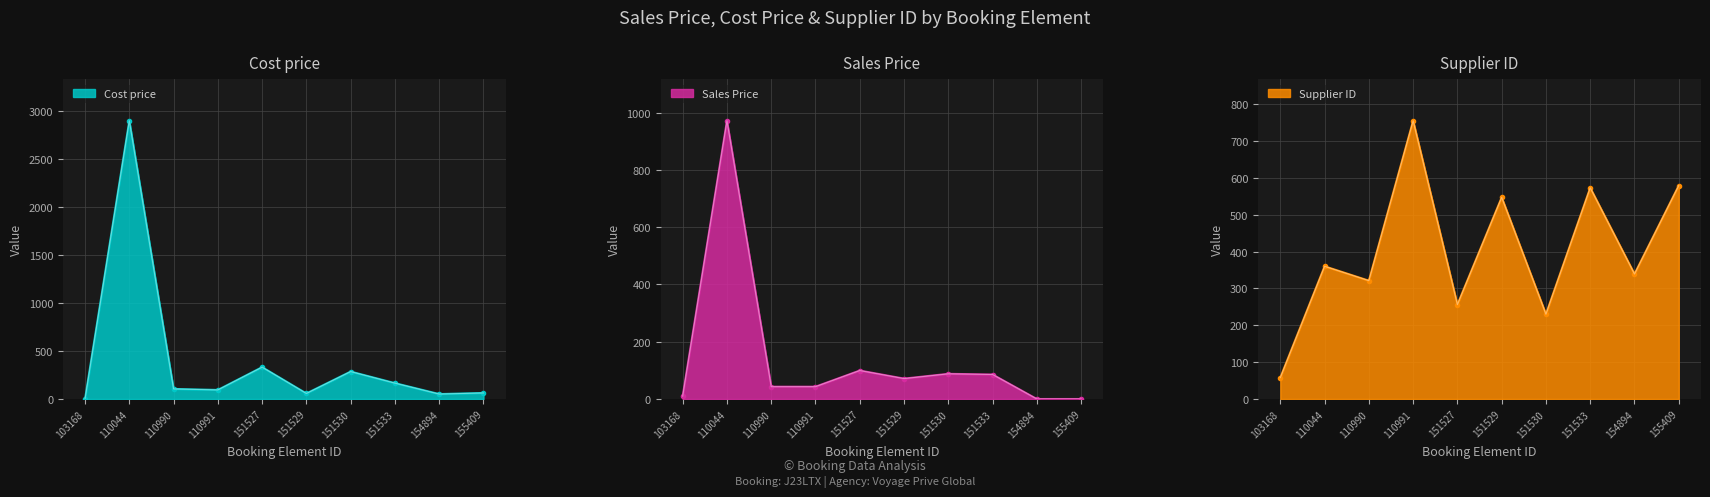

Between which two adjacent categories do Supplier ID and Sales Price first intersect?

103168 and 110044